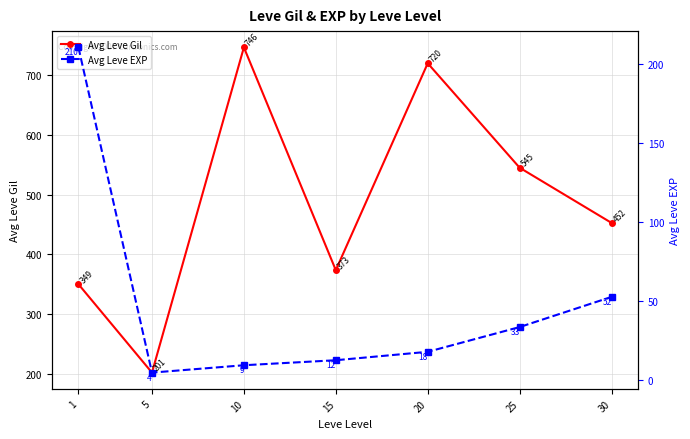

List the series in order of their peak value, lowest first.

Avg Leve EXP, Avg Leve Gil